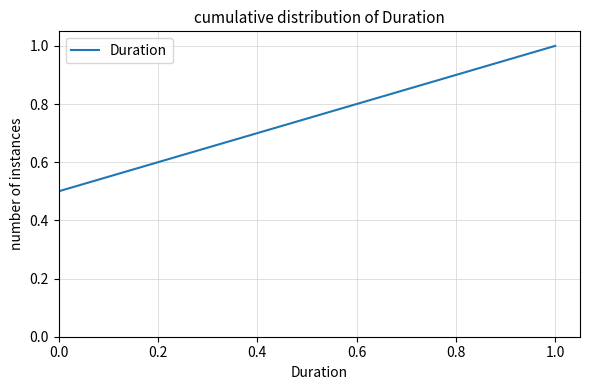

Reading right to left, what are all the values shown in this chart?

1.0	0.5